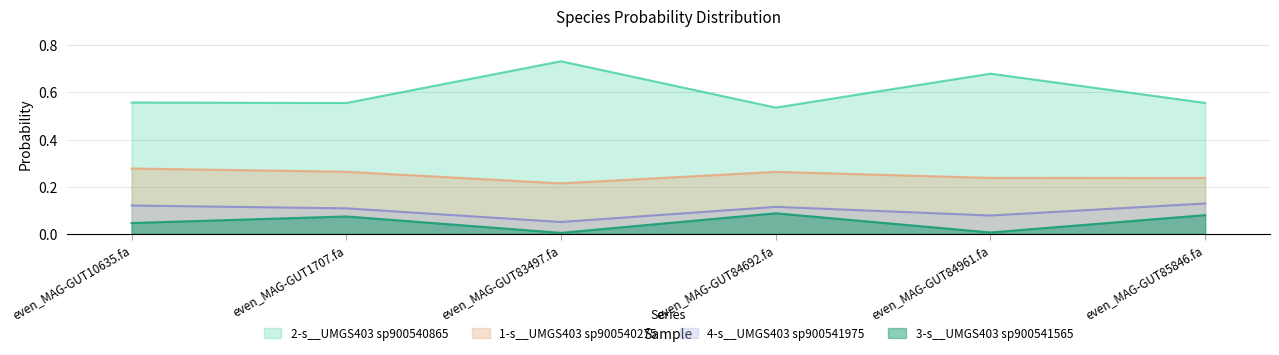

Reading right to left, what are all the values shown in this chart?

1-s__UMGS403 sp900540275: even_MAG-GUT85846.fa=0.2	even_MAG-GUT84961.fa=0.2	even_MAG-GUT84692.fa=0.3	even_MAG-GUT83497.fa=0.2	even_MAG-GUT1707.fa=0.3	even_MAG-GUT10635.fa=0.3
2-s__UMGS403 sp900540865: even_MAG-GUT85846.fa=0.6	even_MAG-GUT84961.fa=0.7	even_MAG-GUT84692.fa=0.5	even_MAG-GUT83497.fa=0.7	even_MAG-GUT1707.fa=0.6	even_MAG-GUT10635.fa=0.6
3-s__UMGS403 sp900541565: even_MAG-GUT85846.fa=0.1	even_MAG-GUT84961.fa=0.0	even_MAG-GUT84692.fa=0.1	even_MAG-GUT83497.fa=0.0	even_MAG-GUT1707.fa=0.1	even_MAG-GUT10635.fa=0.0
4-s__UMGS403 sp900541975: even_MAG-GUT85846.fa=0.1	even_MAG-GUT84961.fa=0.1	even_MAG-GUT84692.fa=0.1	even_MAG-GUT83497.fa=0.0	even_MAG-GUT1707.fa=0.1	even_MAG-GUT10635.fa=0.1